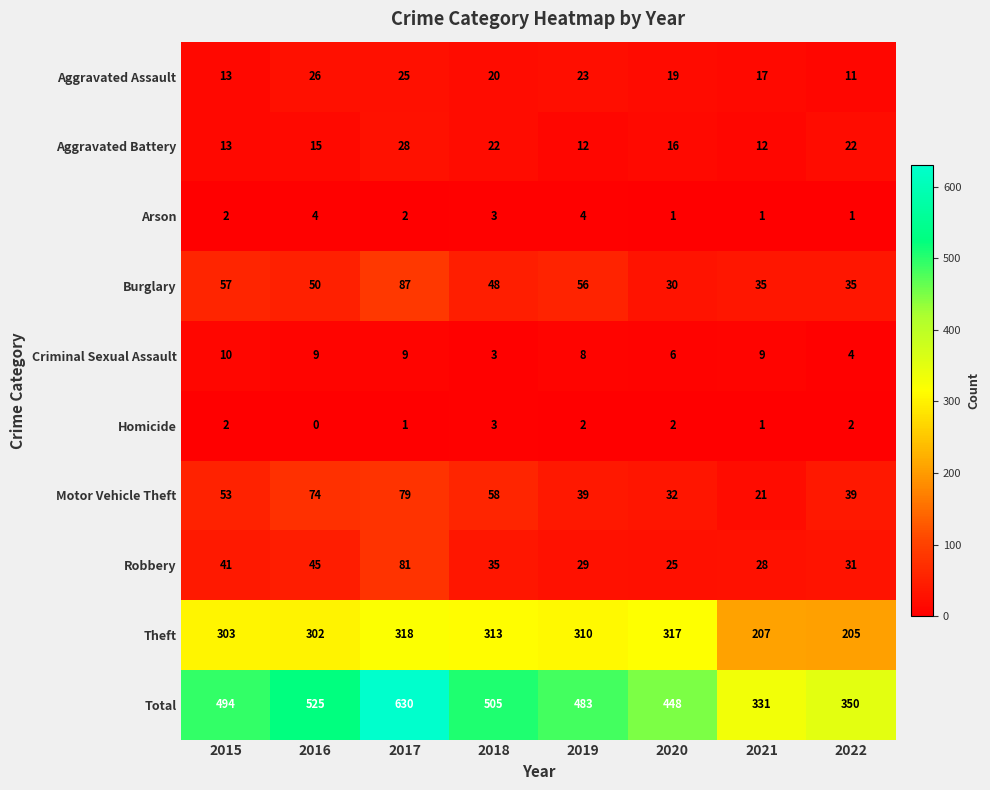

Rank the series by their maximum value, from highest to lowest.

Total, Theft, Burglary, Robbery, Motor Vehicle Theft, Aggravated Battery, Aggravated Assault, Criminal Sexual Assault, Arson, Homicide